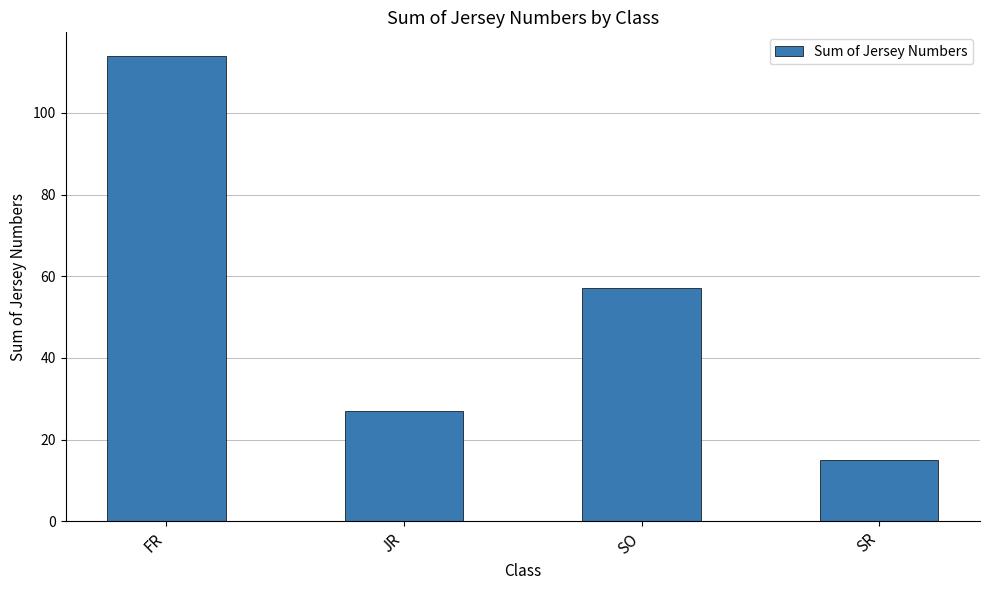

List the labels in order of value, smallest first.

SR, JR, SO, FR